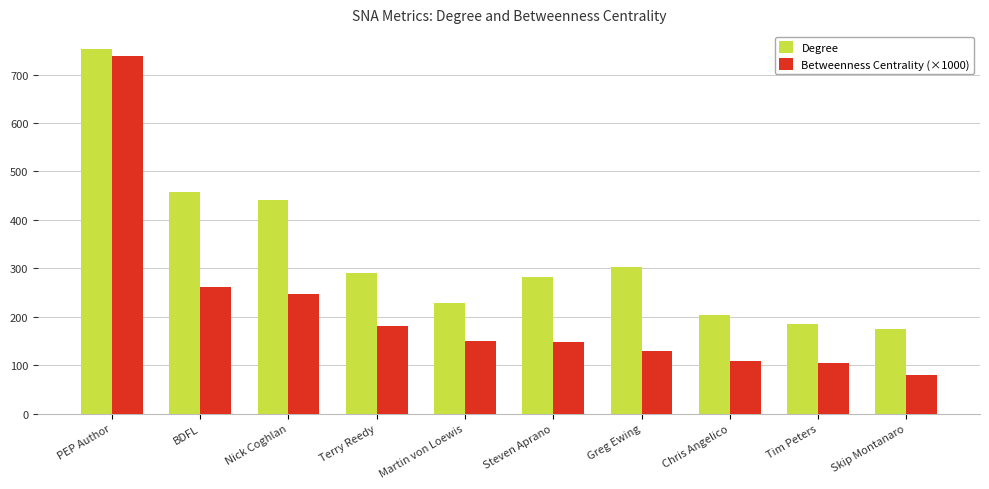

What is the total value across all series at Tim Peters?

289.4